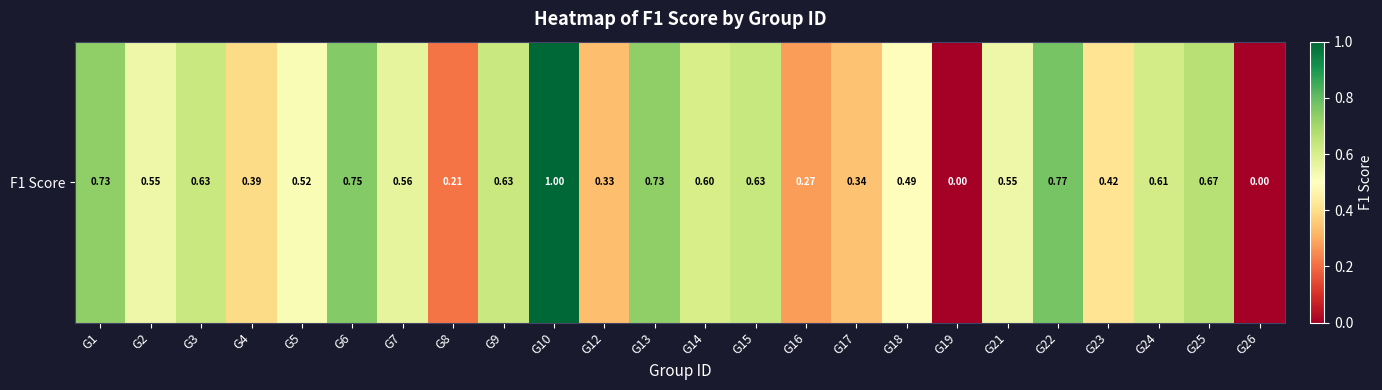

List the labels in order of value, largest first.

G10, G22, G6, G1, G13, G25, G15, G3, G9, G24, G14, G7, G2, G21, G5, G18, G23, G4, G17, G12, G16, G8, G19, G26